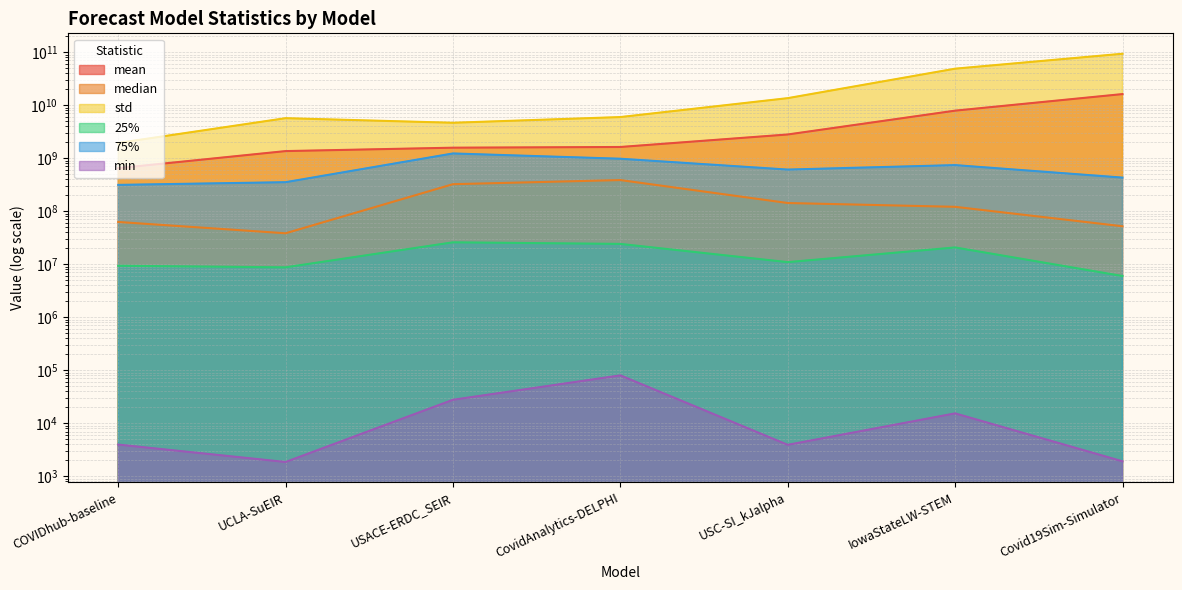

What is the average value of the 75% series?

663950437.1